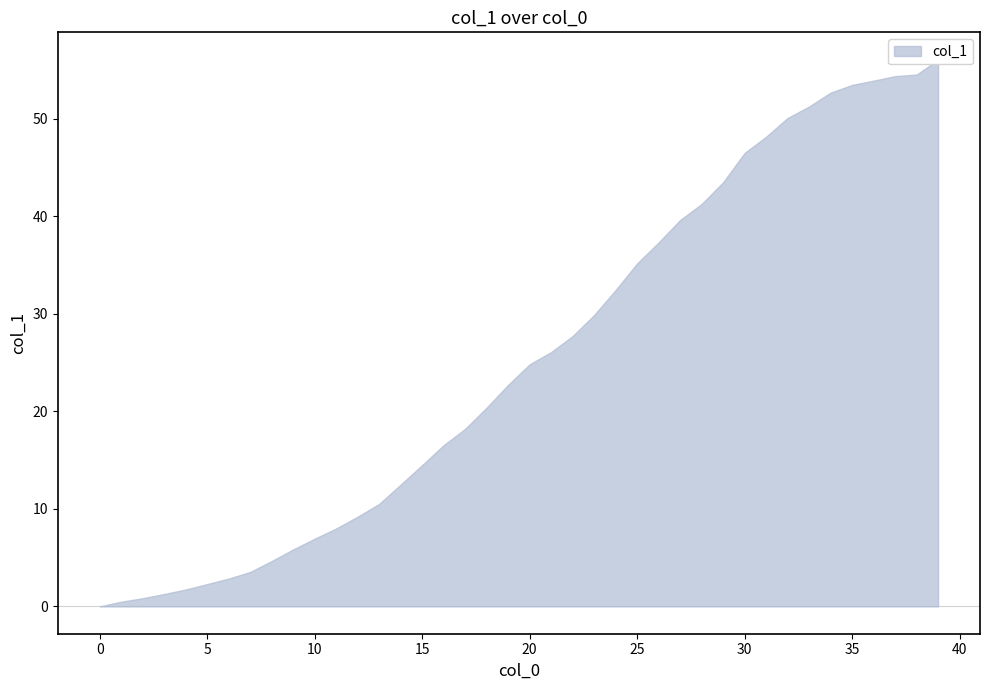

What is the difference between the maximum and minimum values?

56.1